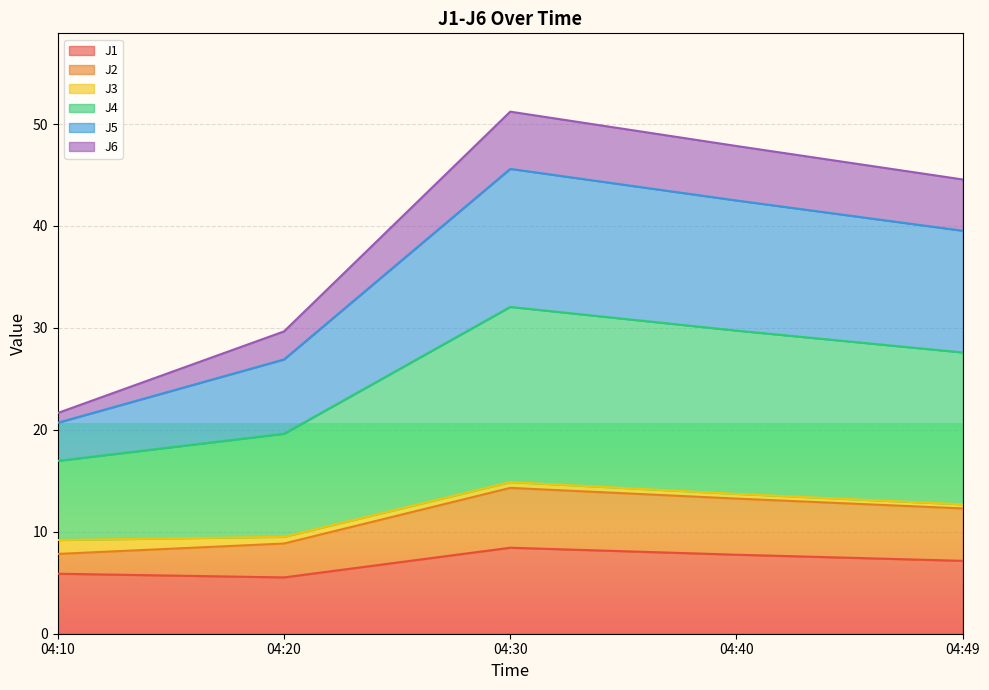

How many interior local valleys does the J1 series have?

1